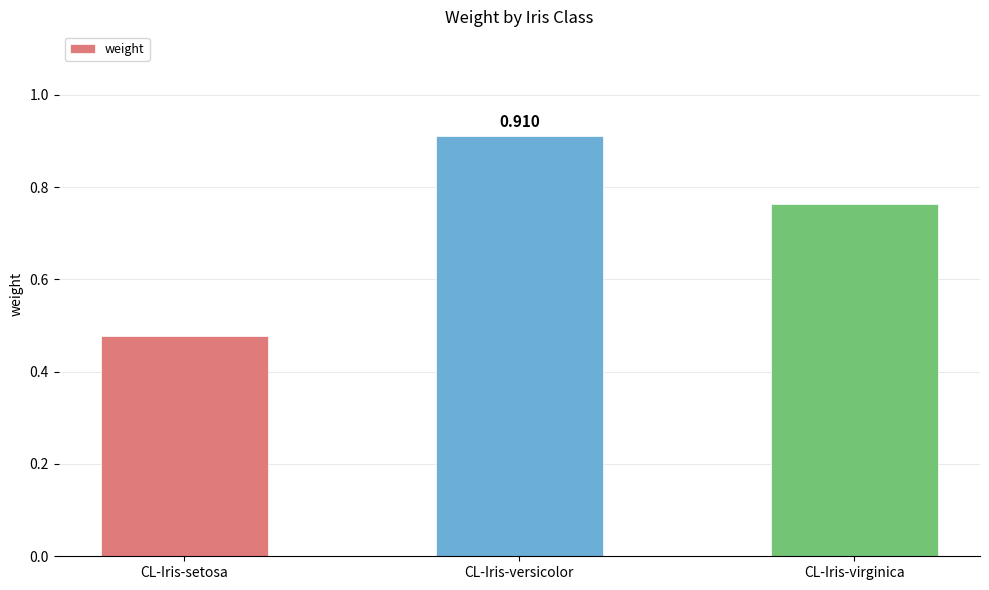

What is the sum of the values at CL-Iris-virginica and CL-Iris-versicolor?

1.7